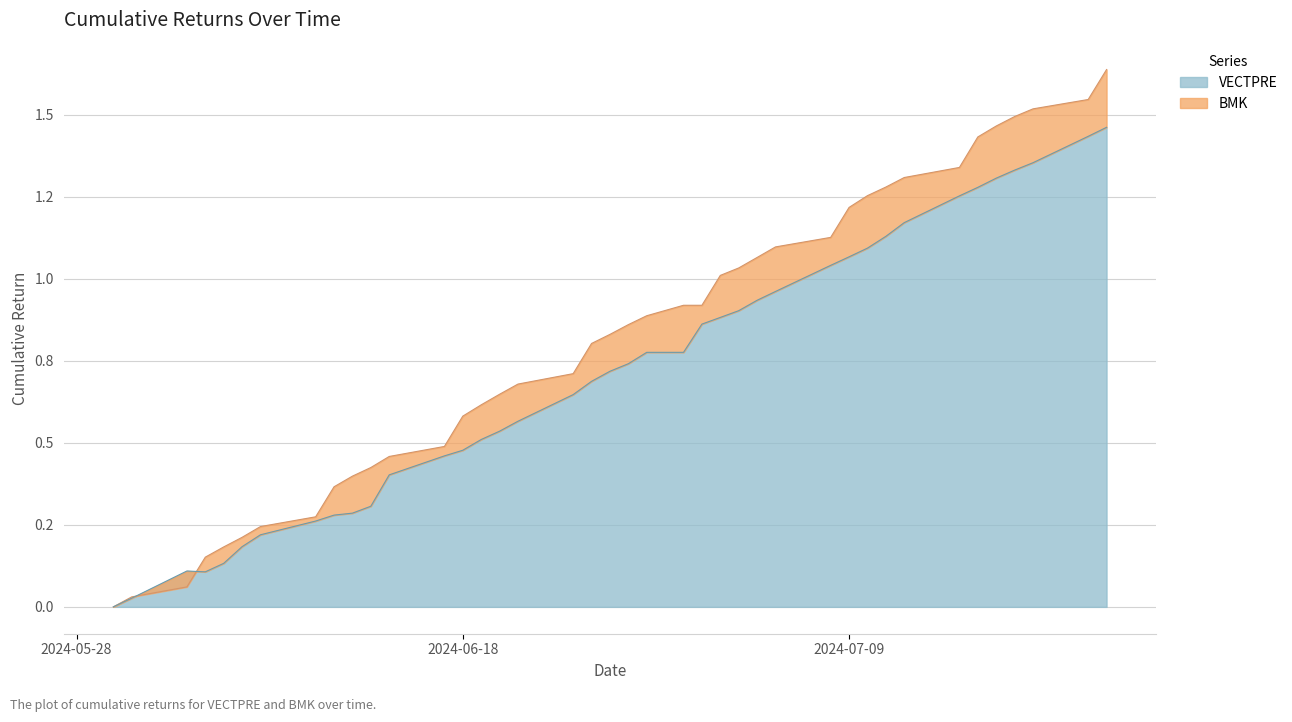

Which series changed the most between 2024-06-12 and 2024-07-22?

VECTPRE